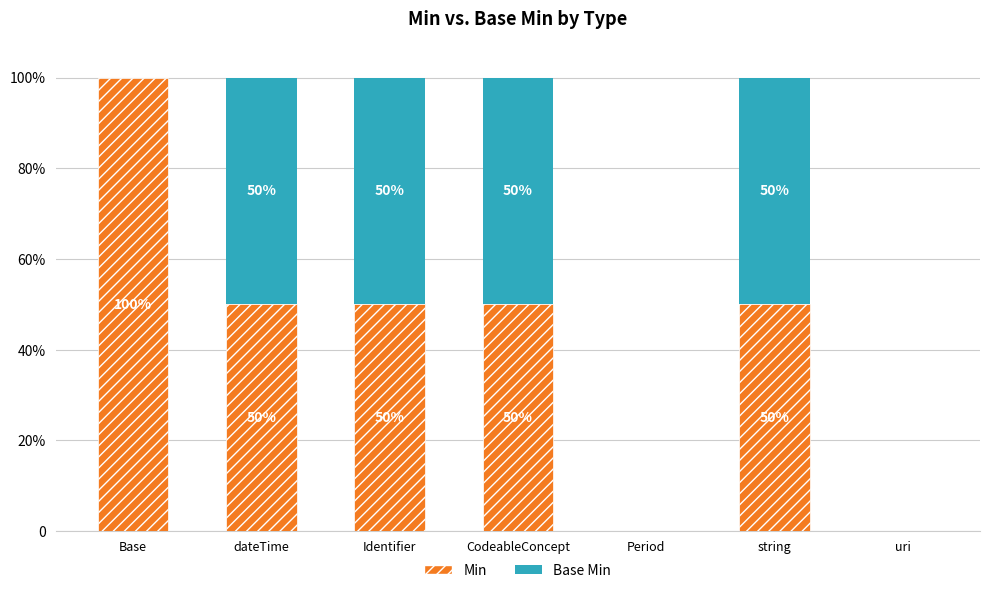

What are all the series names shown in the legend?

Min, Base Min